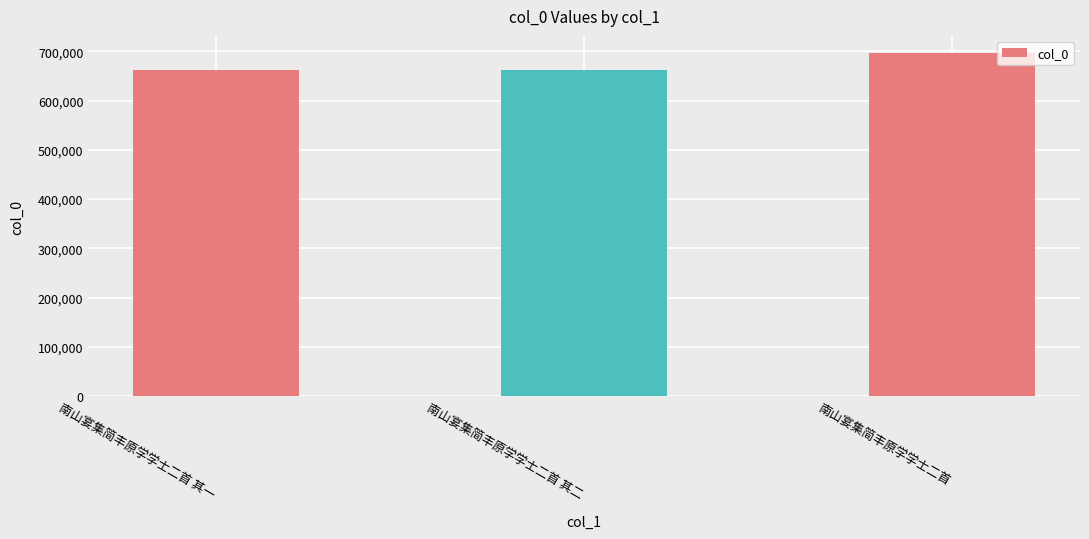

Approximately how many times larger is the value at 南山宴集简丰原学学士二首 其二 compared to 南山宴集简丰原学学士二首?

1.0